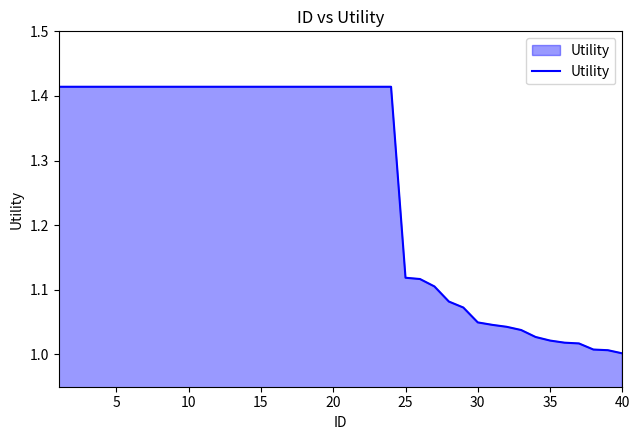

What is the difference between the maximum and minimum values?

0.4